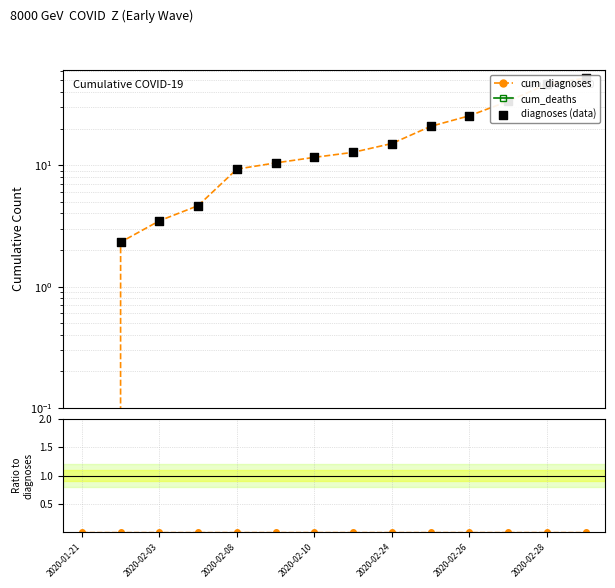

Which series has the largest Y range (max minus min)?

cum_diagnoses